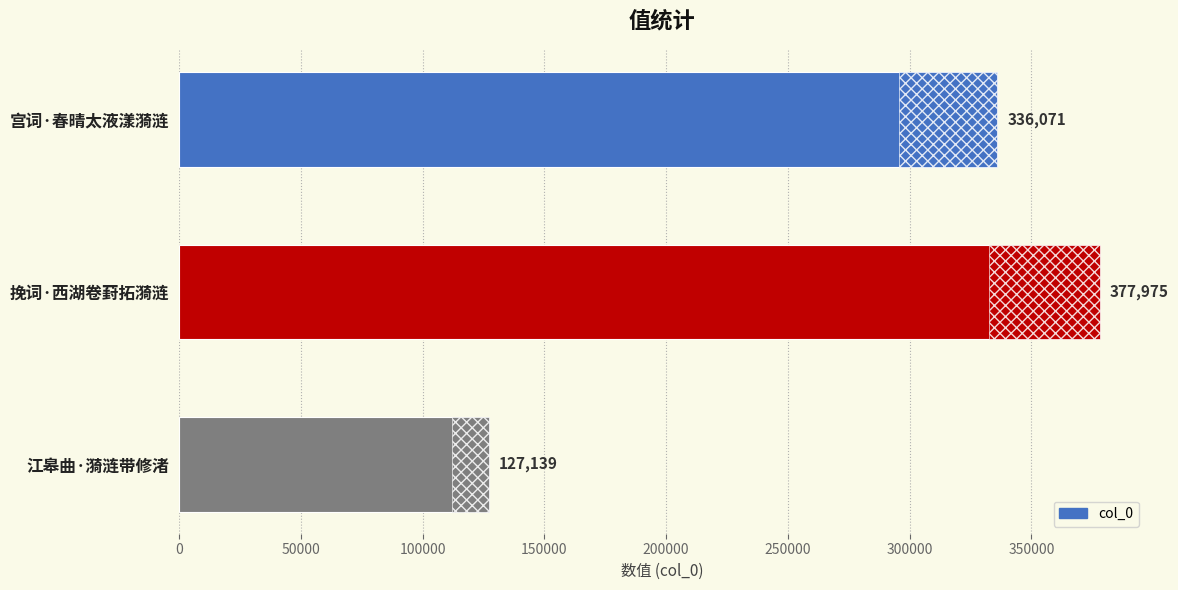

Is it true that the value at 江皋曲·漪涟带修渚 is 166414?

False